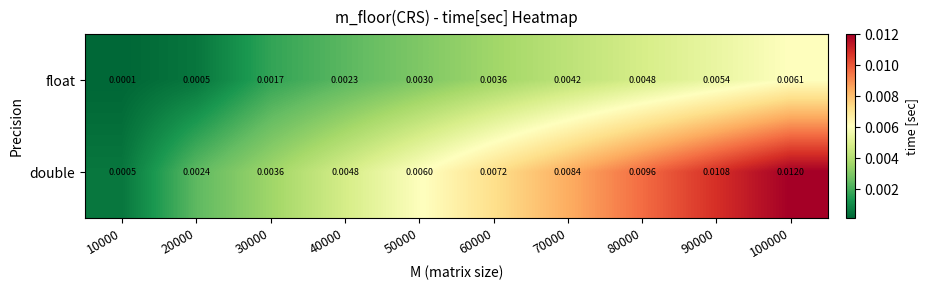

Is the value of float at 70000 greater than the value of double at 50000?

No